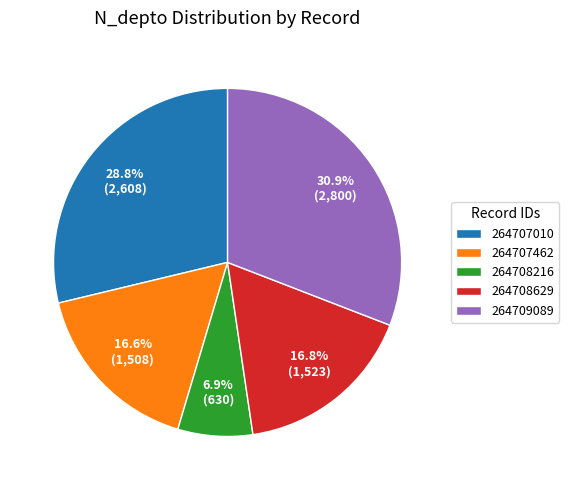

To the nearest percent, what percentage of the pie is 264709089?

31%